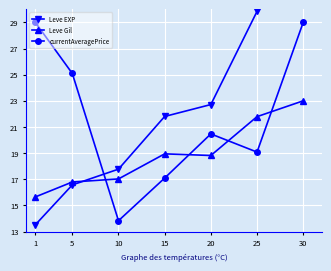

What is the difference between the highest and lowest values at 10?

3.9